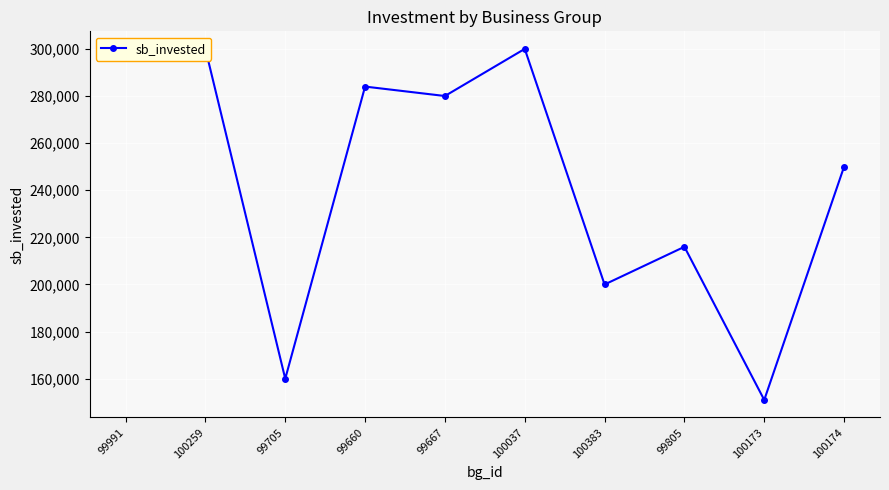

What is the difference between the maximum and minimum values?

149000